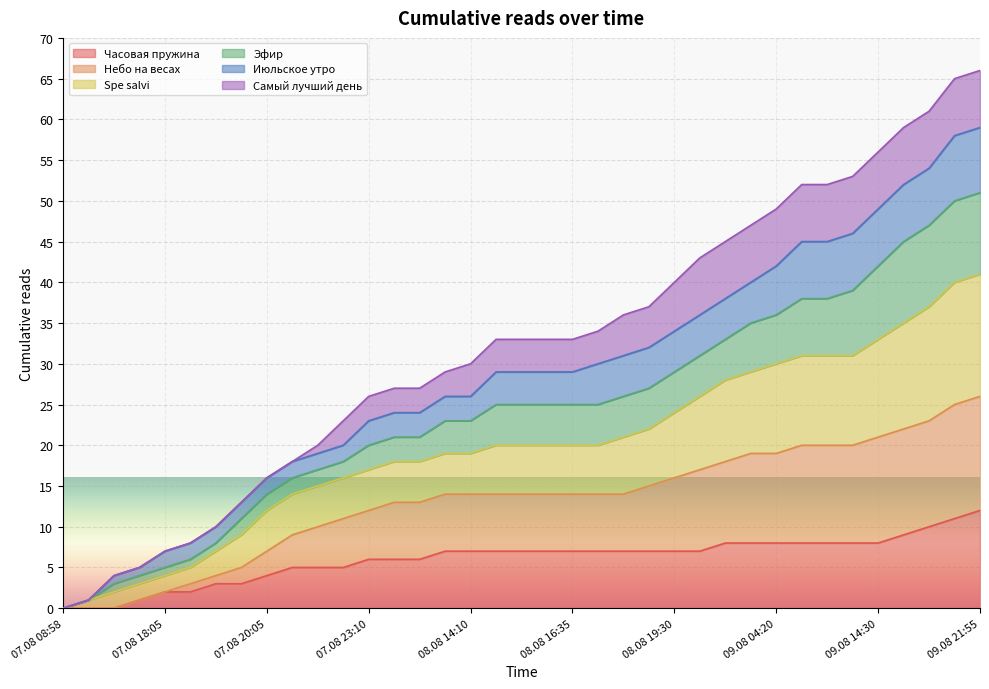

Which has a higher value, 08.08 18:05 or 09.08 06:30?

09.08 06:30